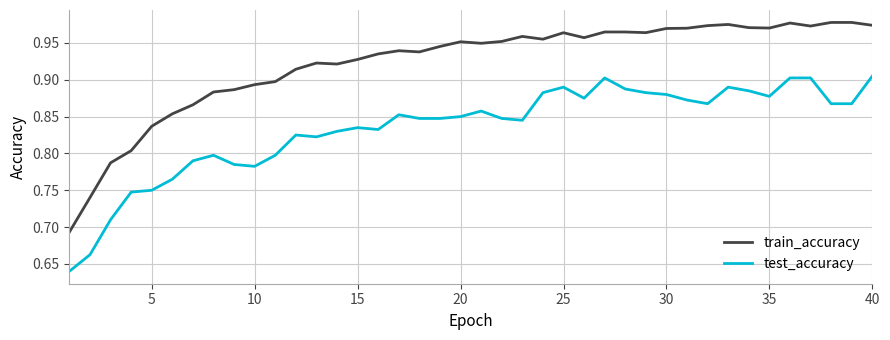

Which series has the largest total across all categories?

train_accuracy